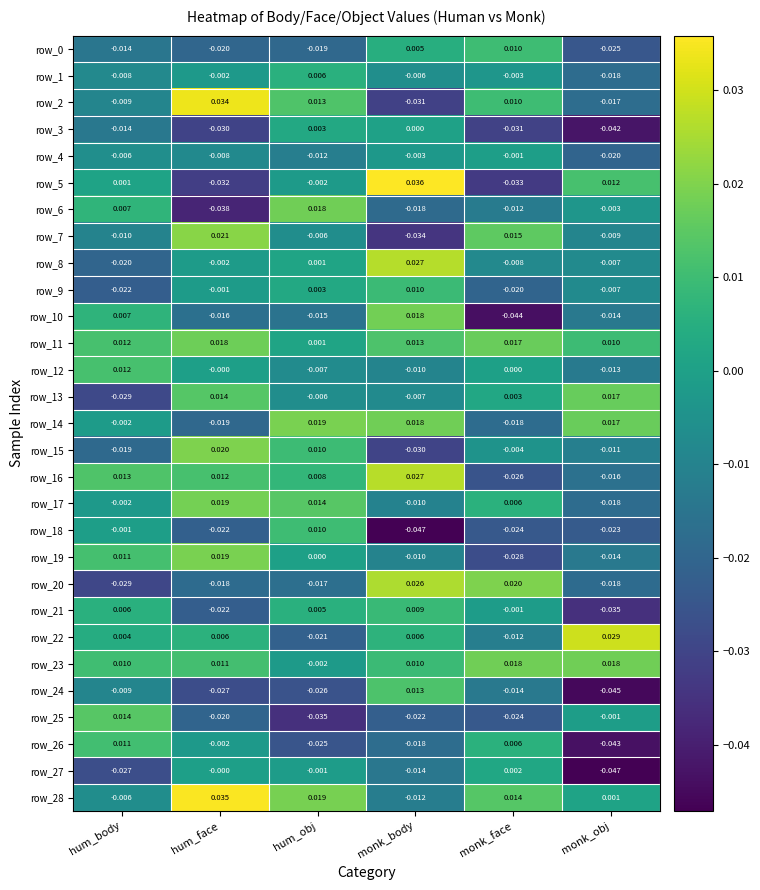

Is the value of row_20 at monk_obj greater than the value of row_13 at monk_body?

No